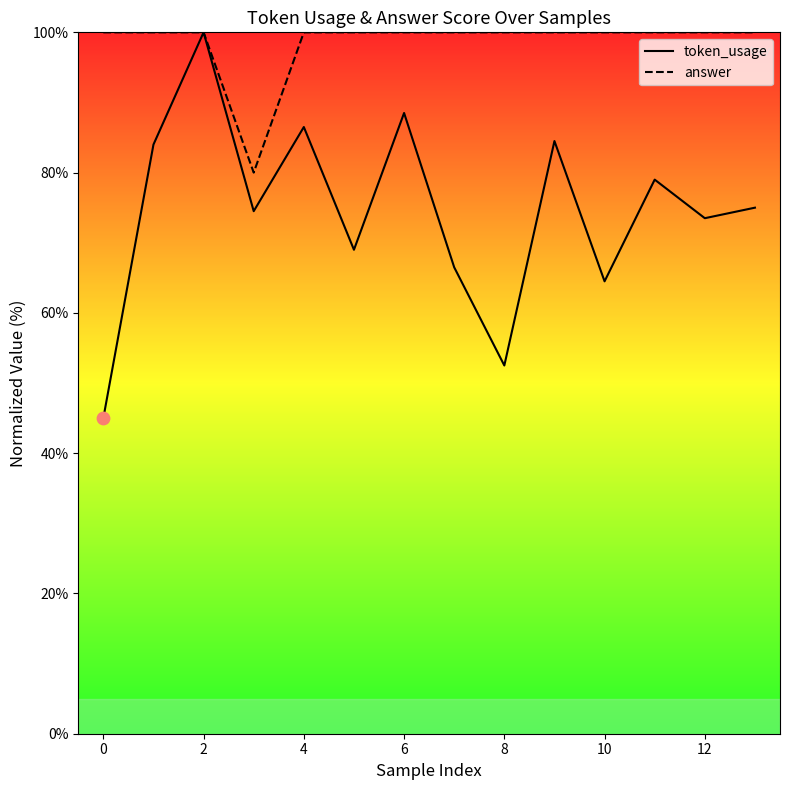

Which series has the largest total across all categories?

answer